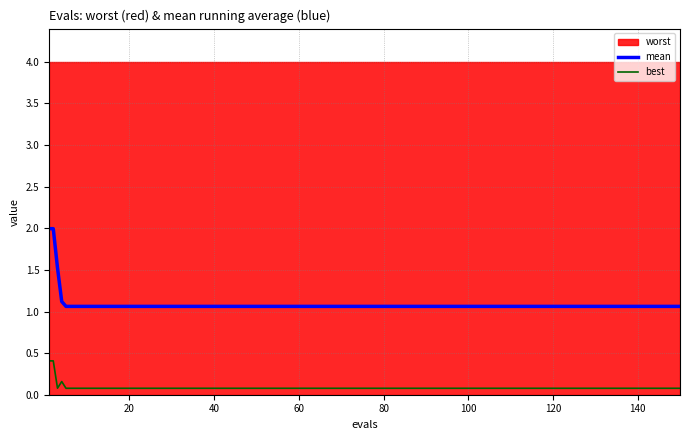

What is the minimum value for mean?

1.1